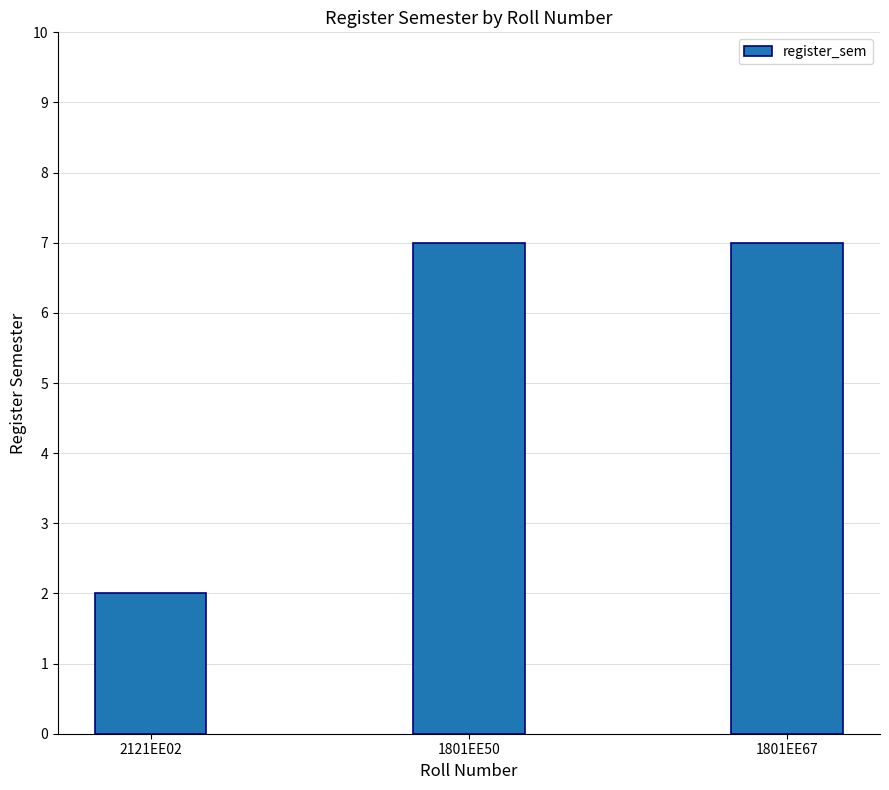

What is the maximum value shown in the chart?

7